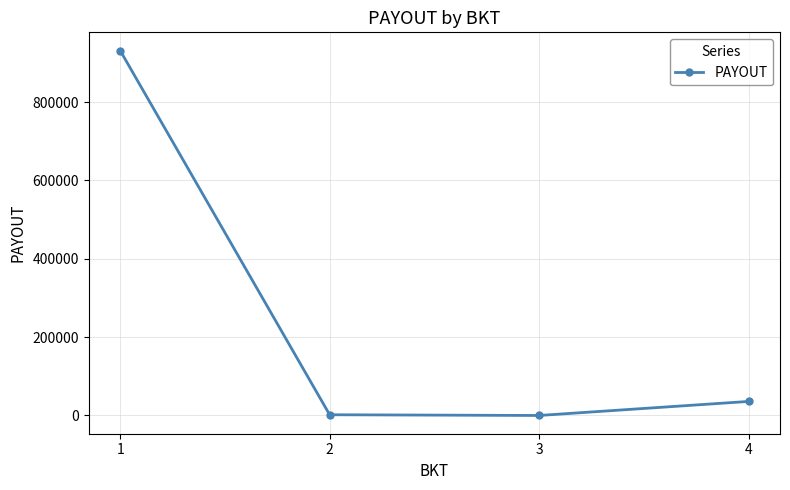

How many points are lower than both their immediate neighbors (excluding endpoints)?

1